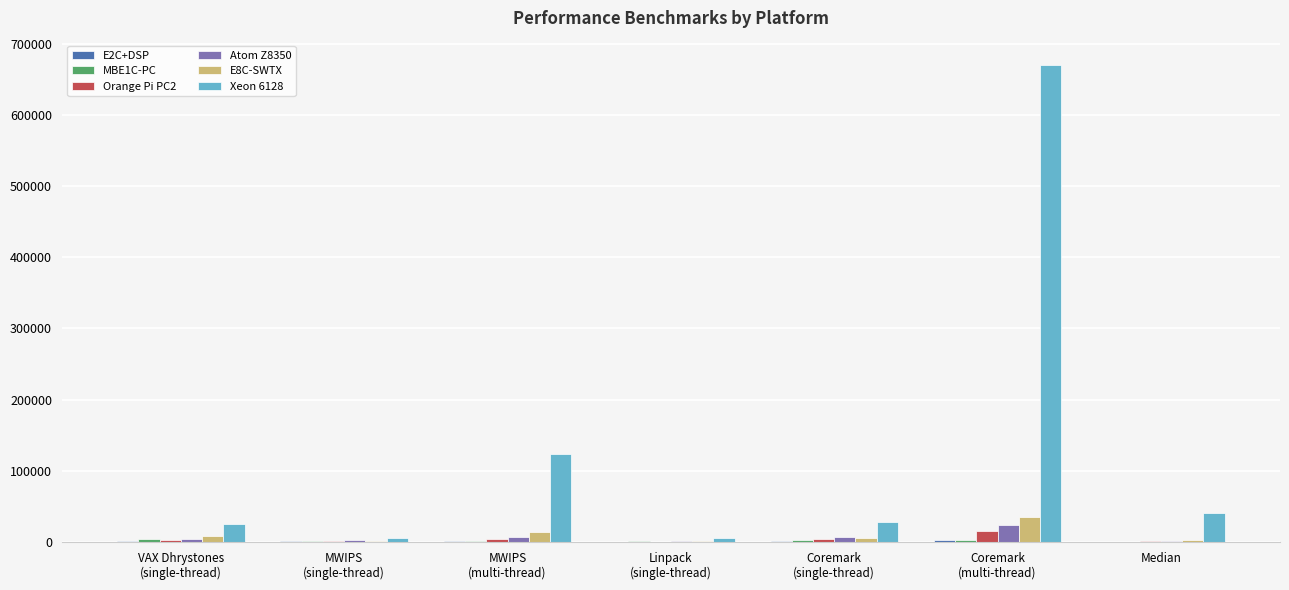

Which series has the largest total across all categories?

Xeon 6128